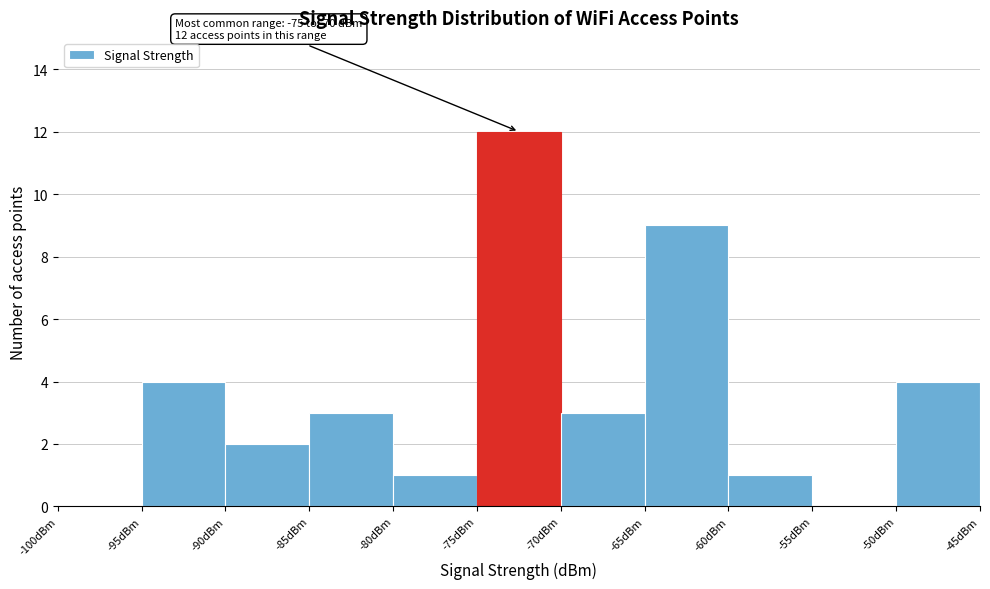

Which range on the x-axis has the tallest bar?

-75 to -70